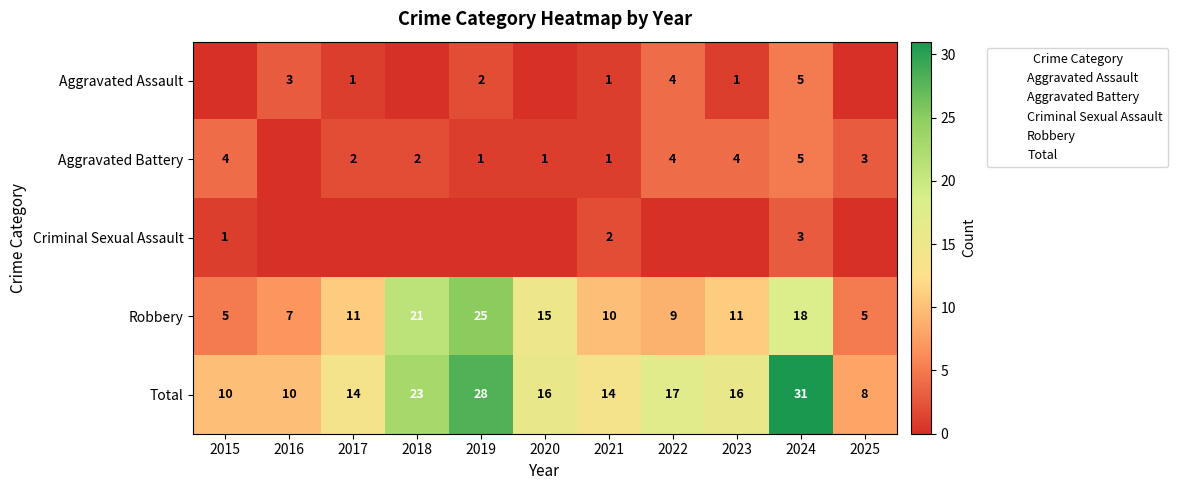

At how many categories does at least one series exceed 1?

11